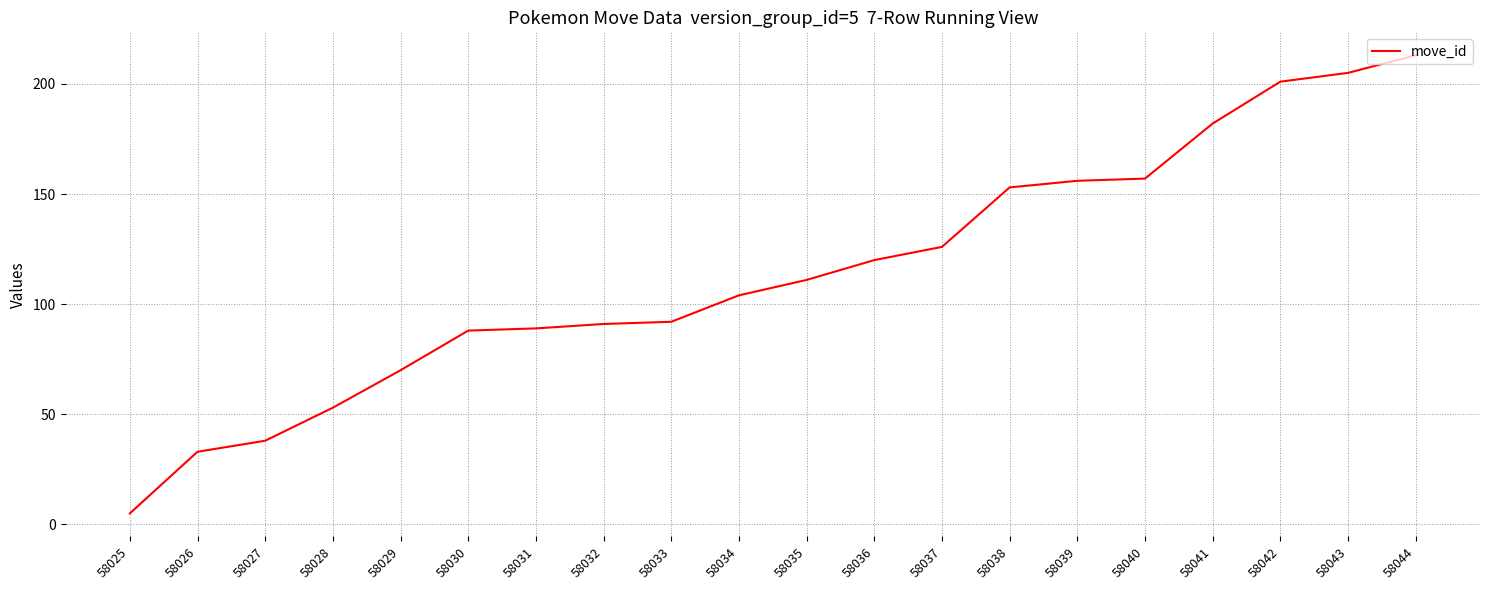

How many values are below 111?

10